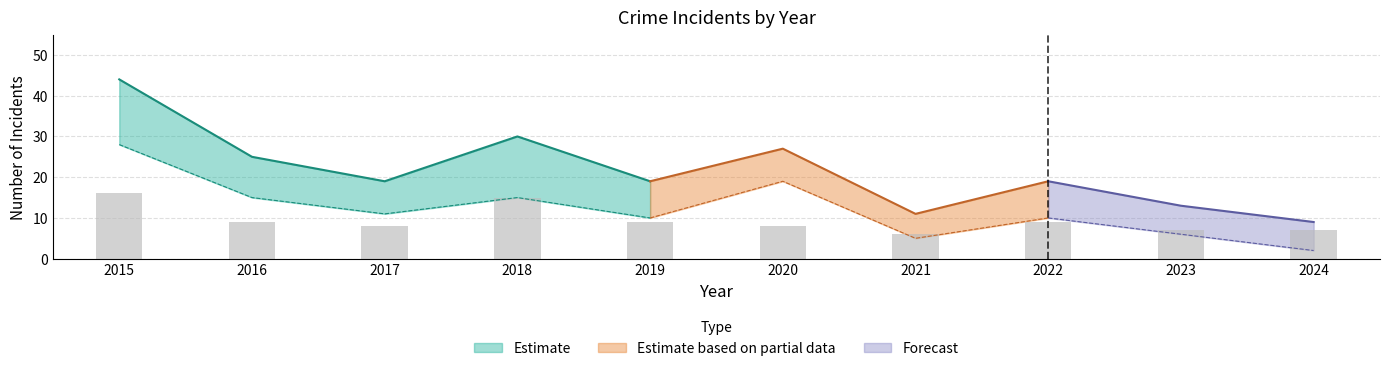

Is the value of Theft at 2015 greater than the value of Total at 2019?

Yes